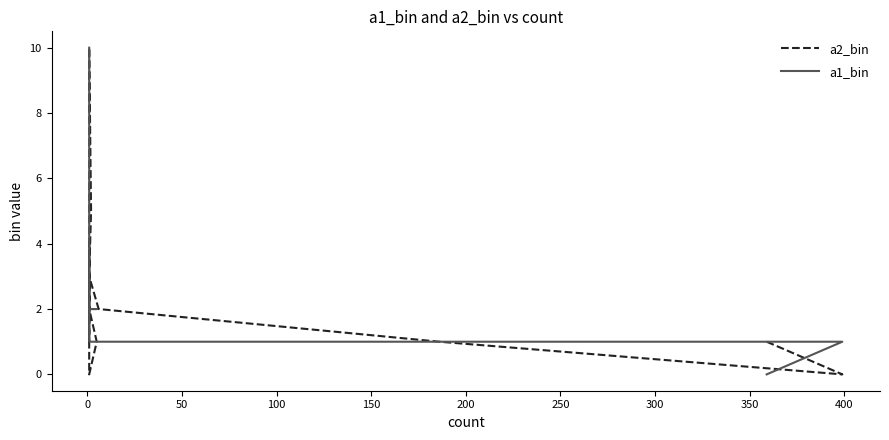

True or false: a1_bin has more than 2 points higher than both neighbors.

False